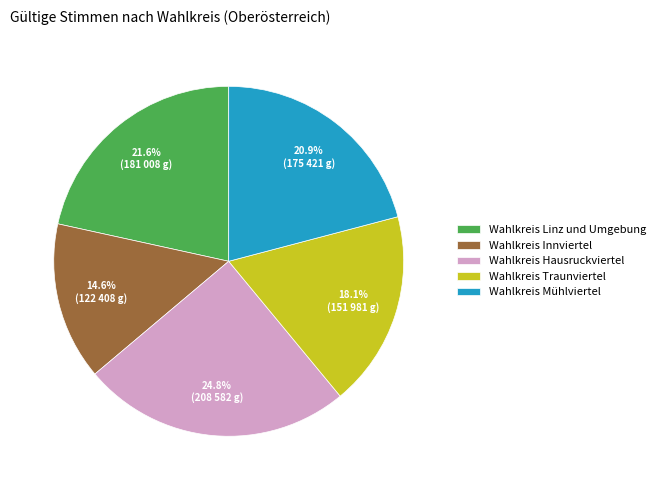

To the nearest percent, what is the difference between the largest and smallest slice percentages?

10%